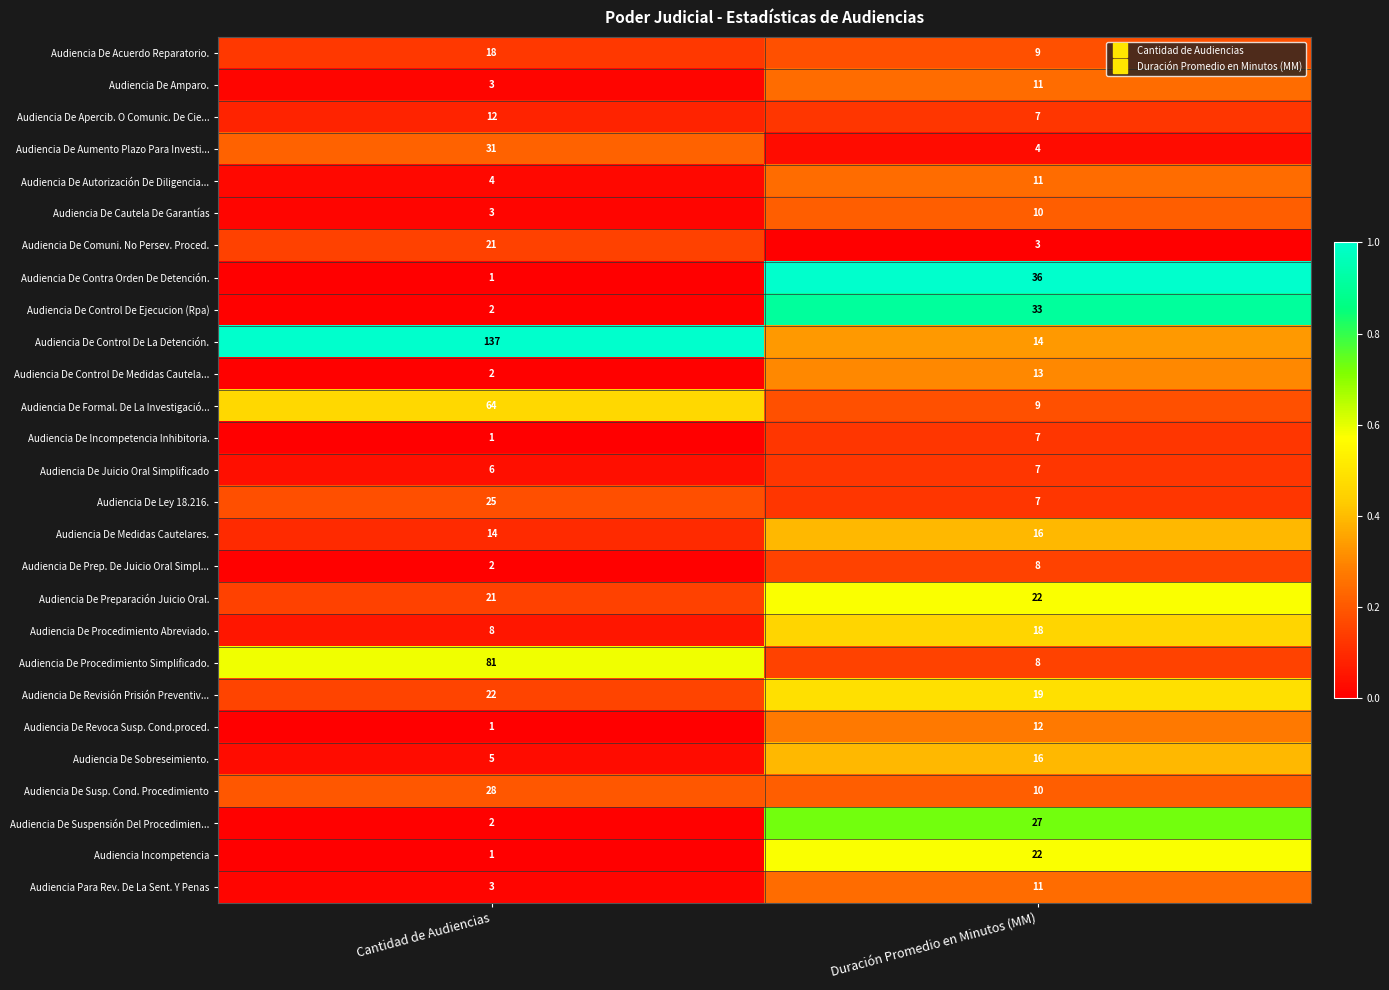

What is the total value across all series at Duración Promedio en Minutos (MM)?

370